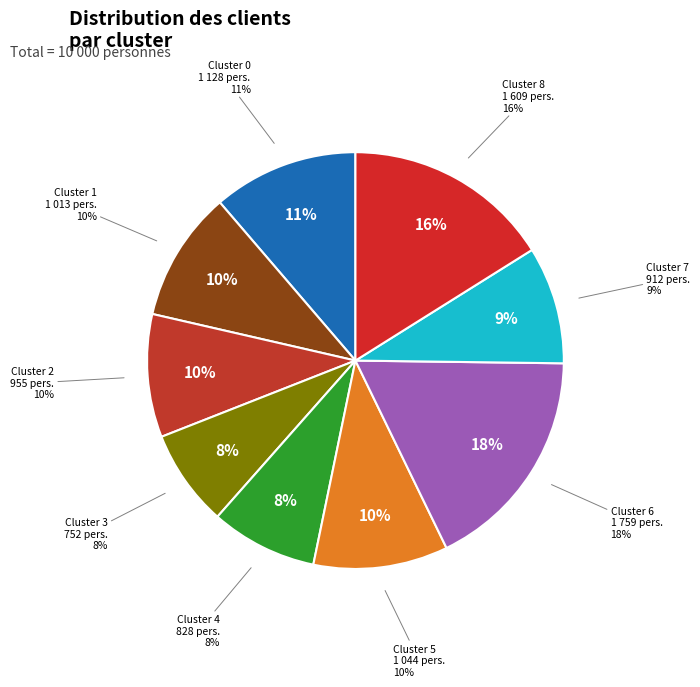

Is there a majority slice in this chart?

No